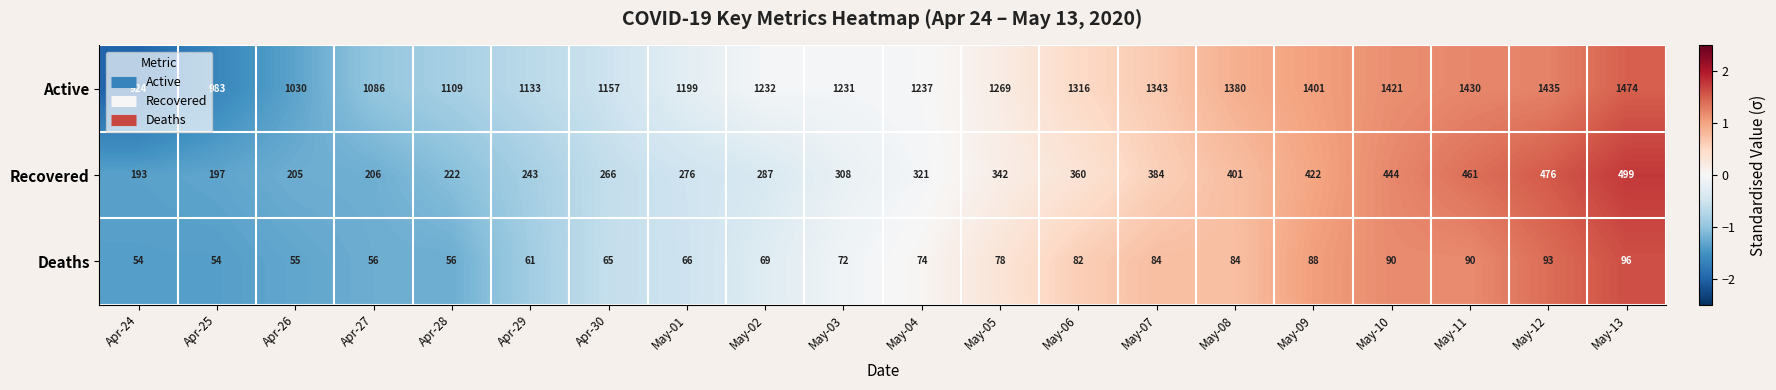

How many distinct data groups are displayed?

3